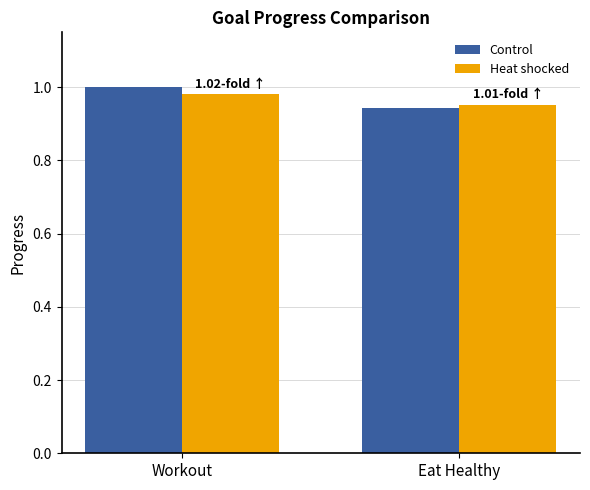

Rank the series at Eat Healthy from lowest to highest value.

Control, Heat shocked